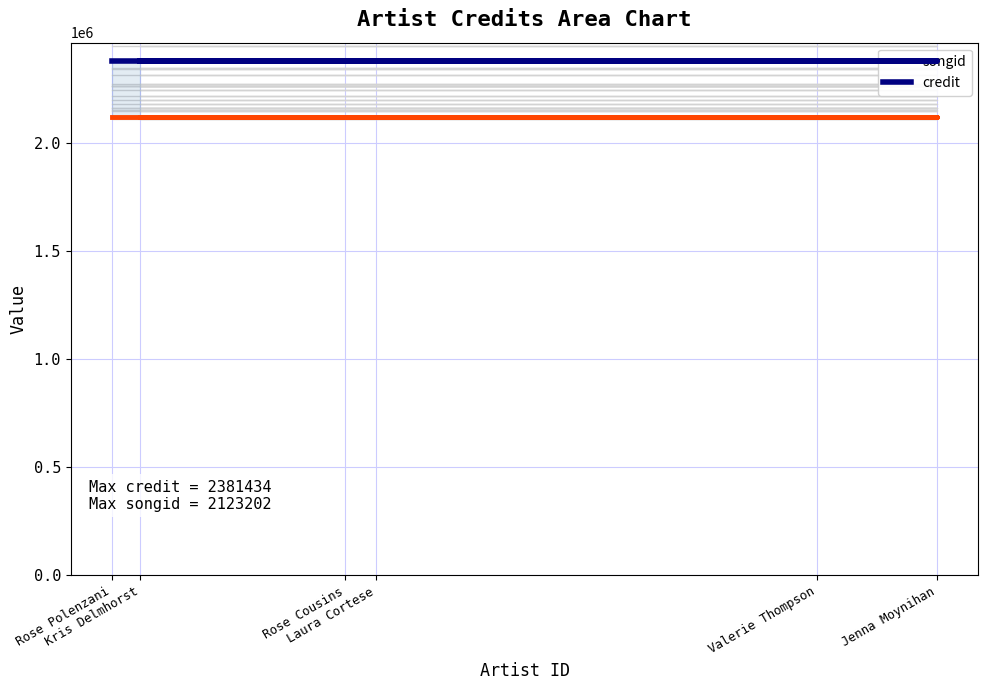

At which label does credit reach its minimum?

Rose Polenzani